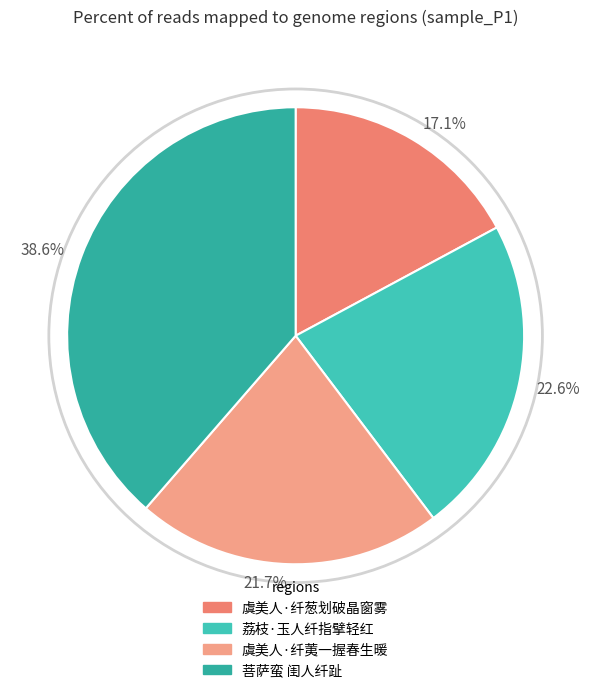

What is the total percentage of 38.6% and 22.6%?

61.2%